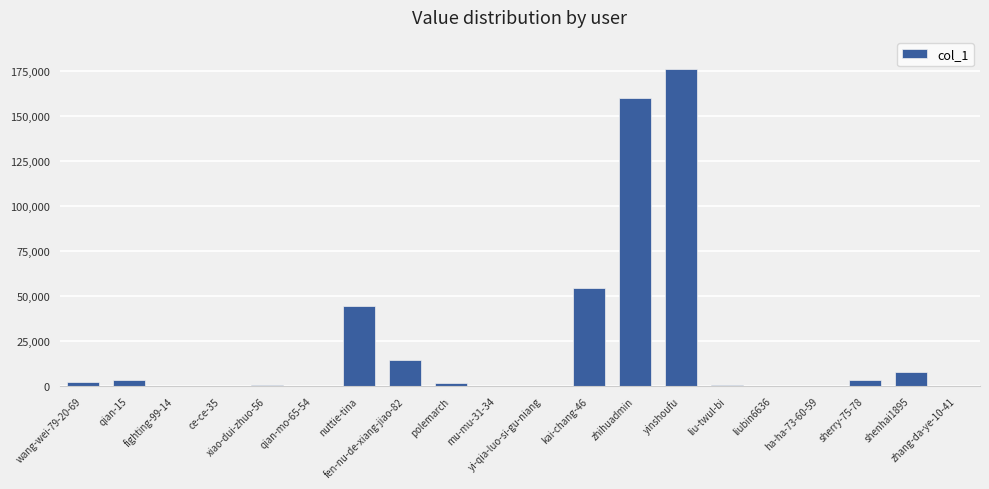

Are the bars horizontal?

No